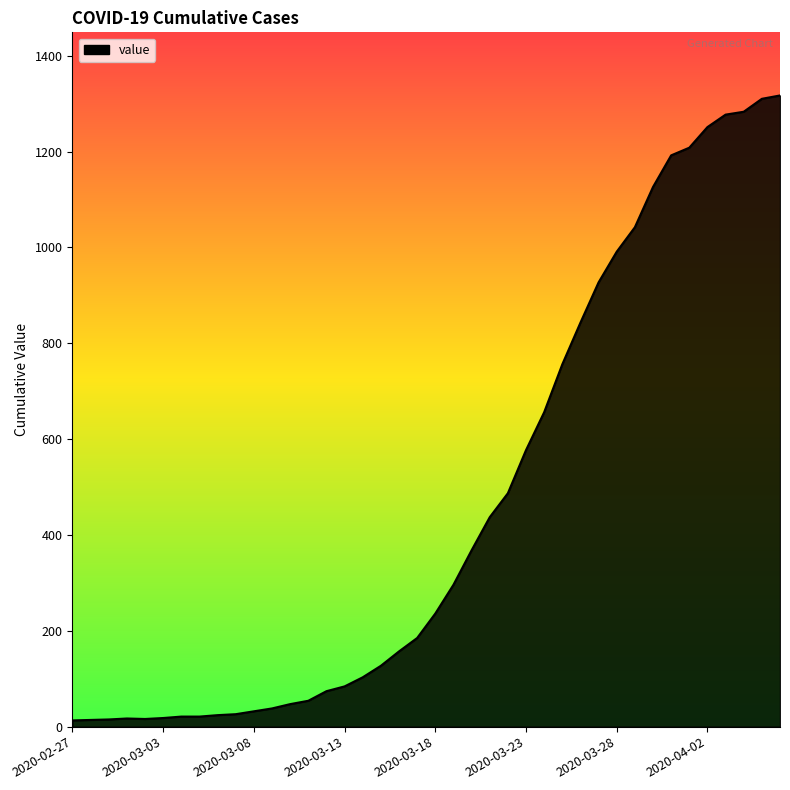

What is the difference between the maximum and minimum values?

1304